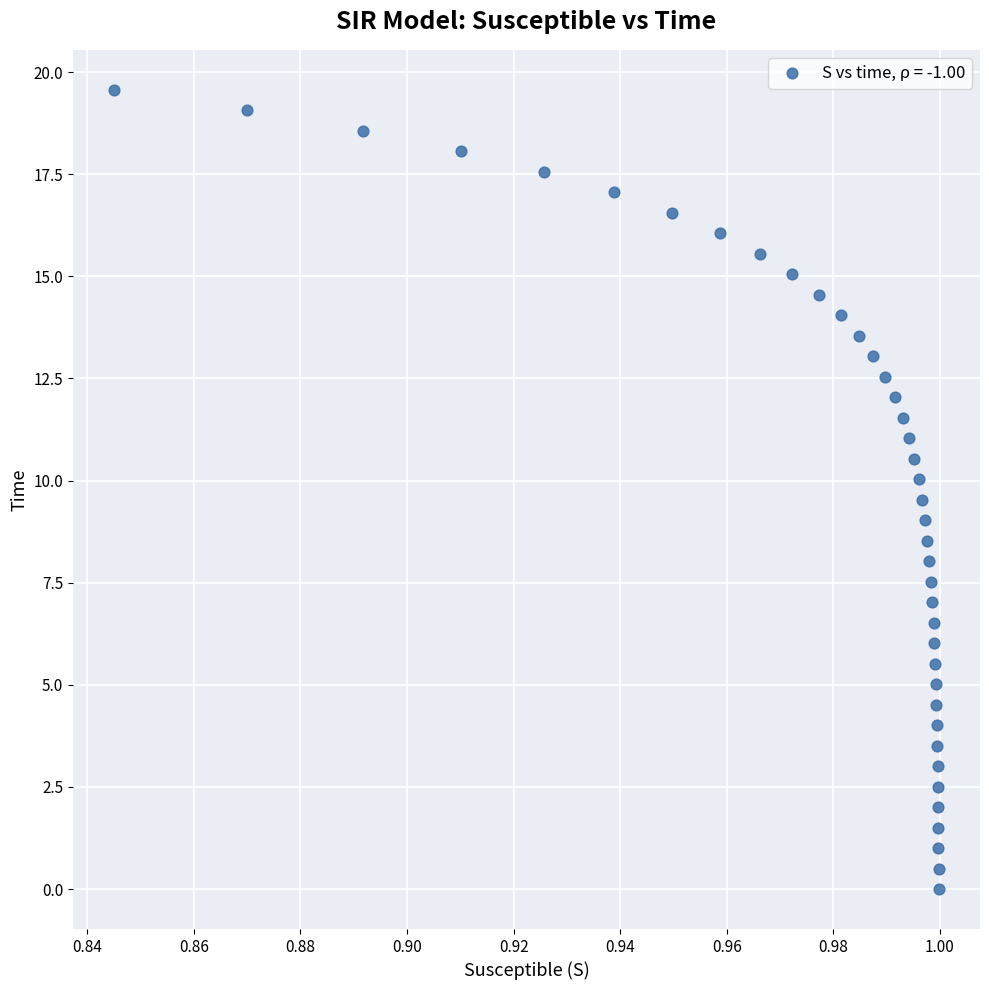

What is the range of Y values (max minus min)?

19.6